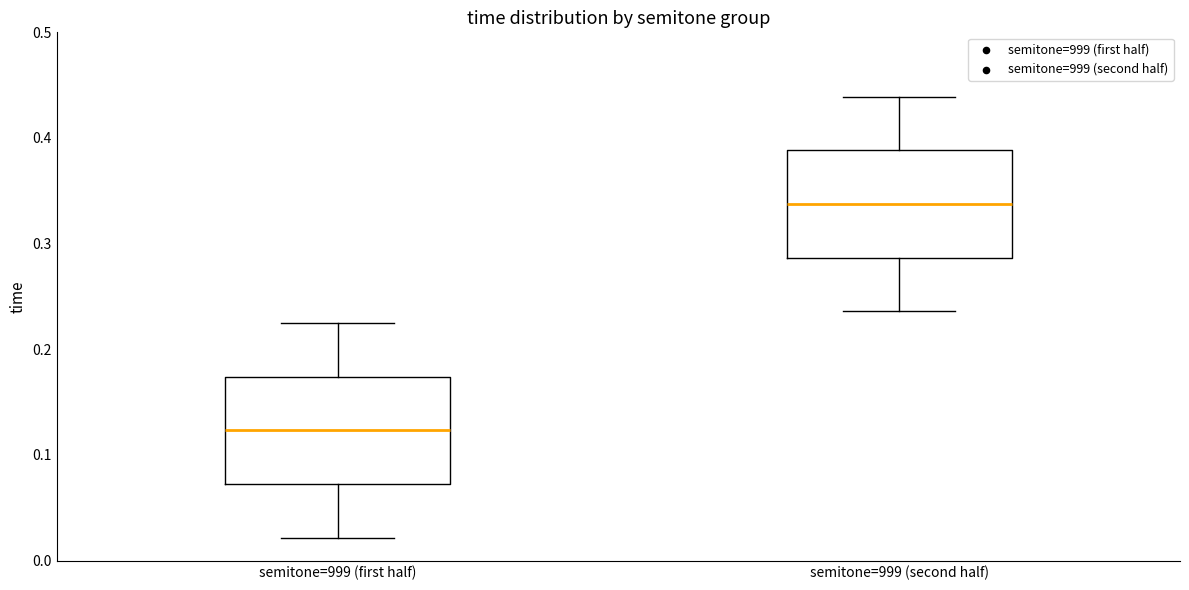

Reading left to right, transcribe this box plot: for each box, give where its median line is, the range the box spans, and where its two whiskers end, as read against the y-axis. The values are not printed on the chart, so give them approximately, as read against the axis.

semitone=999 (first half): median 0.12, box 0.07 to 0.17, whiskers 0.02 to 0.23
semitone=999 (second half): median 0.34, box 0.29 to 0.39, whiskers 0.24 to 0.44